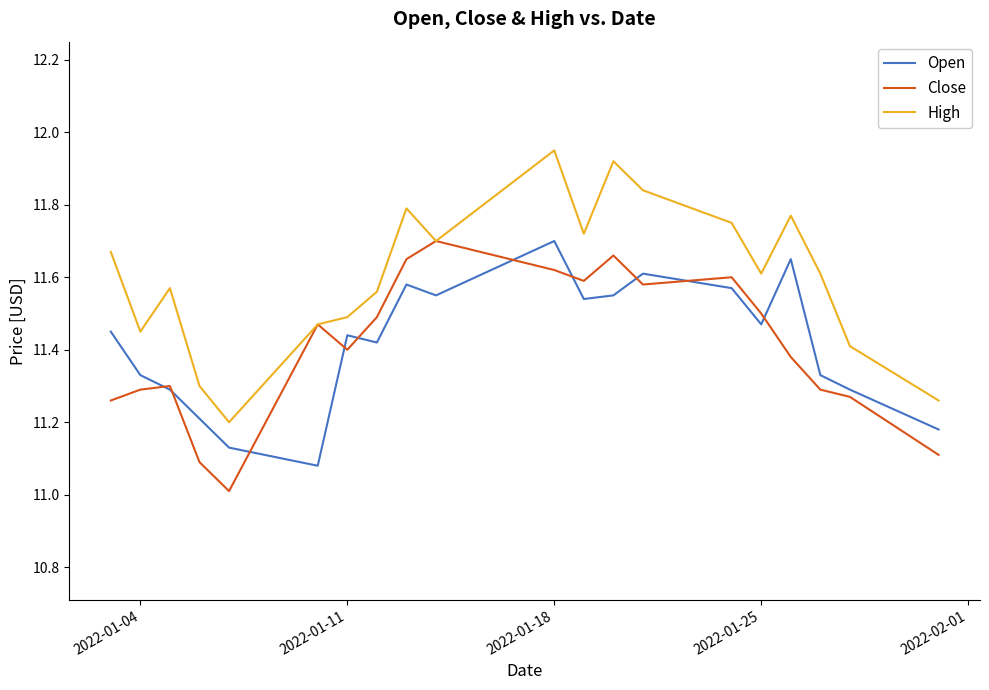

Which series has the largest total across all categories?

High